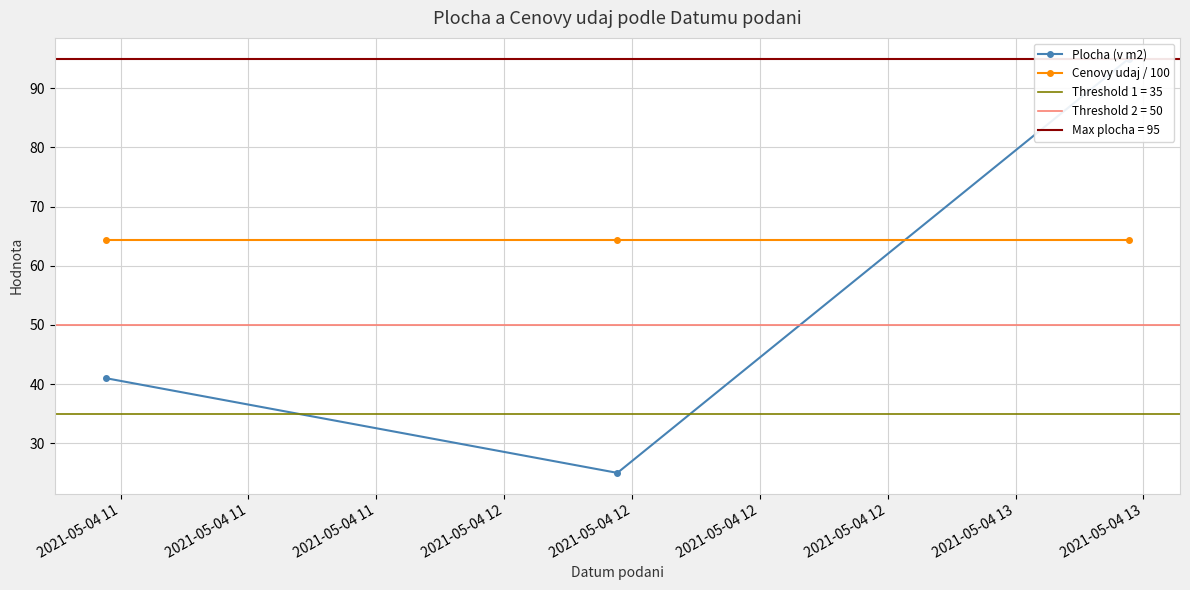

Does the chart have visible grid lines?

Yes